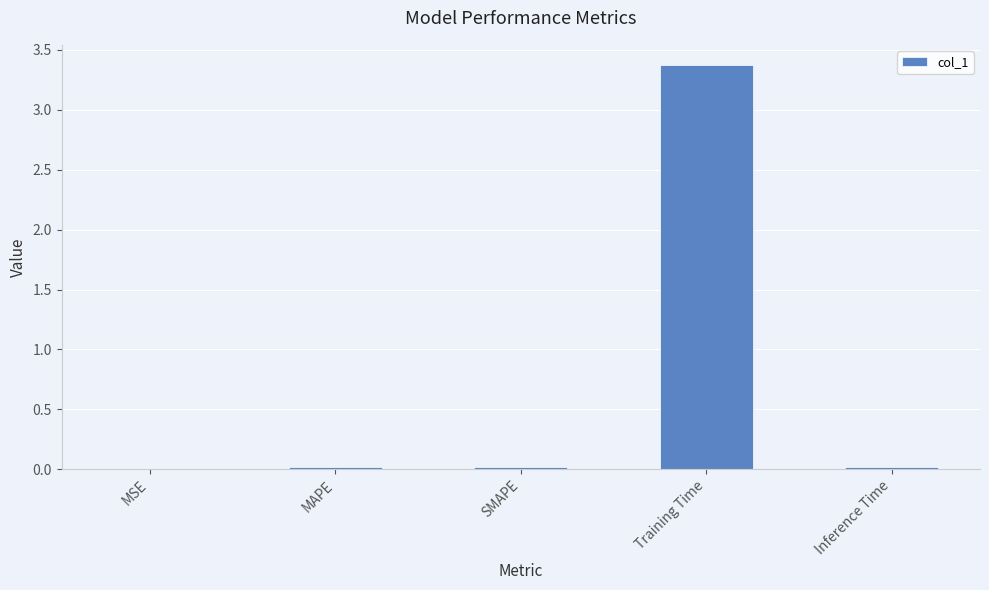

Which label corresponds to the largest value in the chart?

Training Time